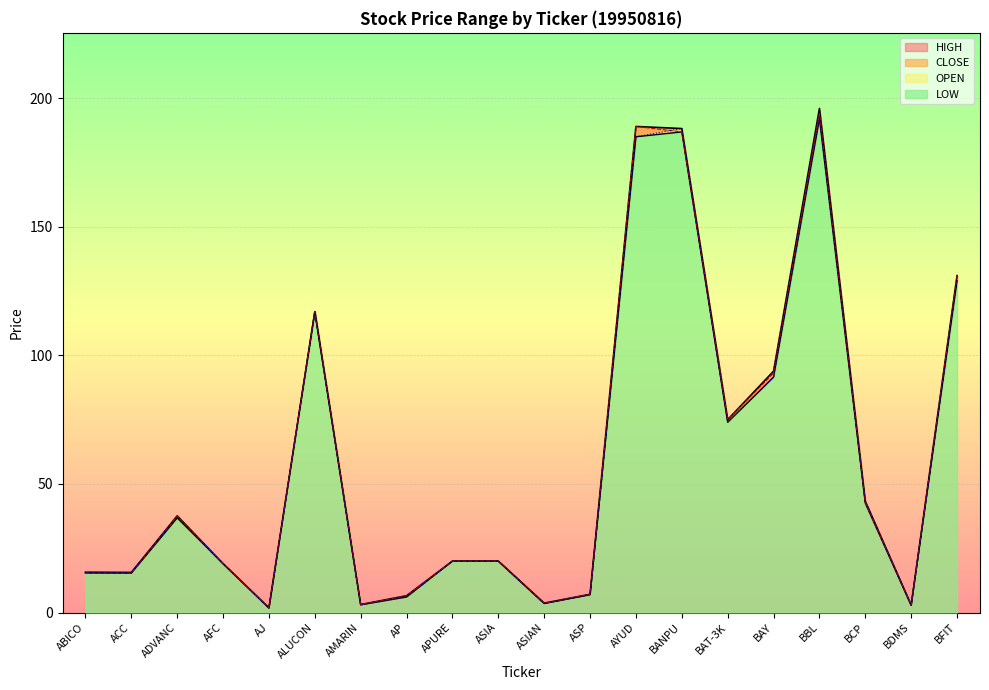

What is the sum of the OPEN values at ASIAN and AP?

9.5